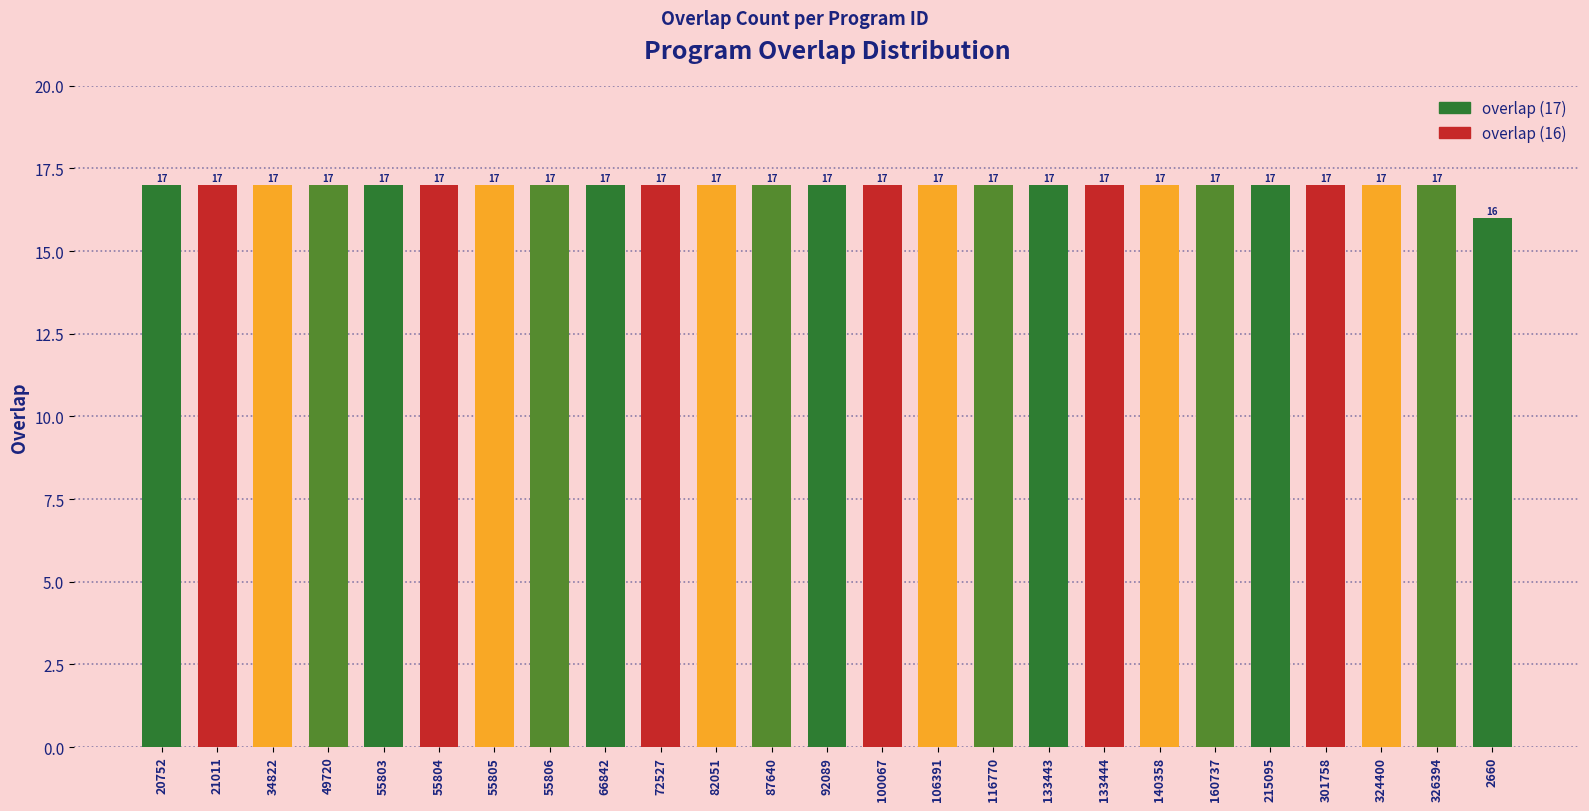

The value at 55804 is 29. True or false?

False